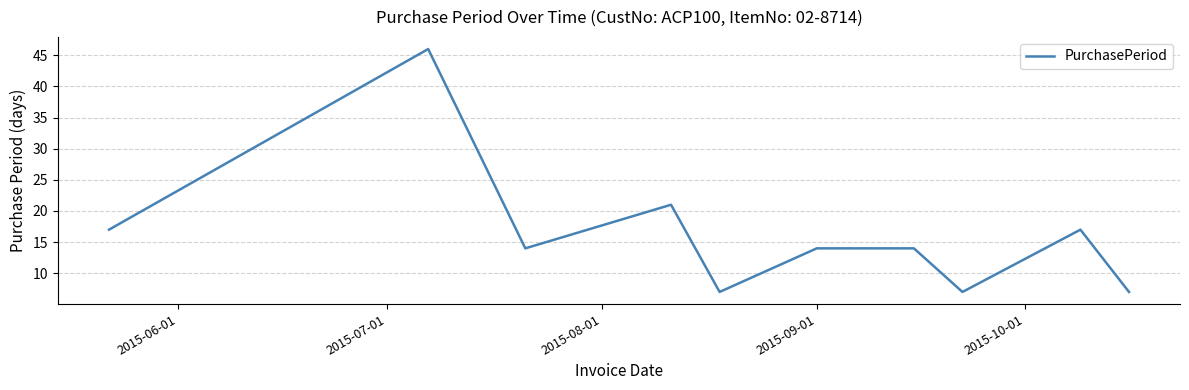

What is the difference between the maximum and minimum values?

39